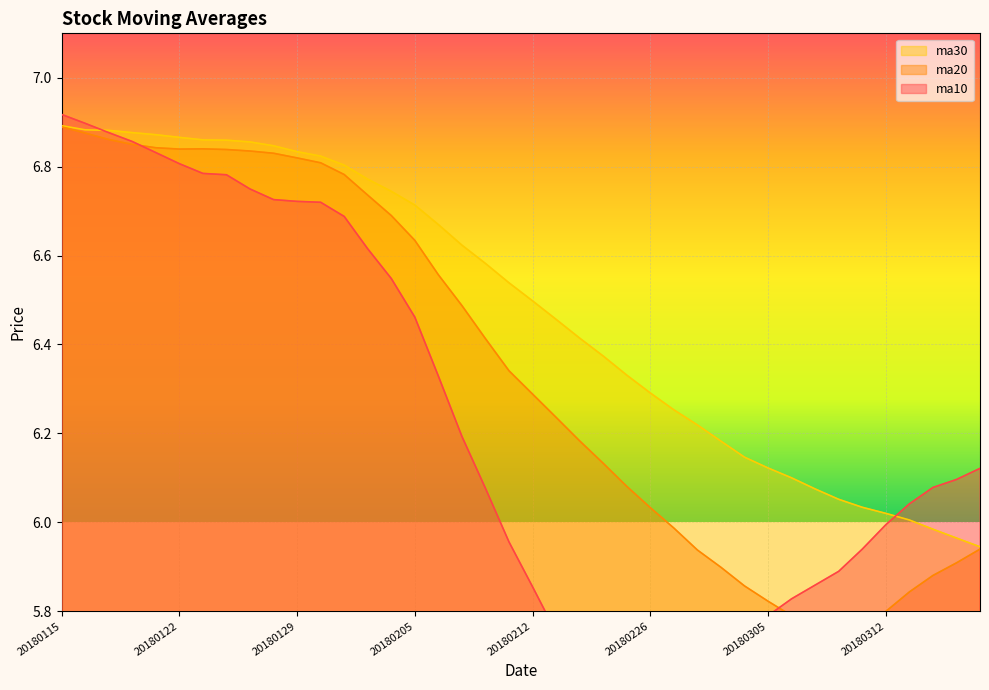

Does the chart display data point markers on the line(s)?

No